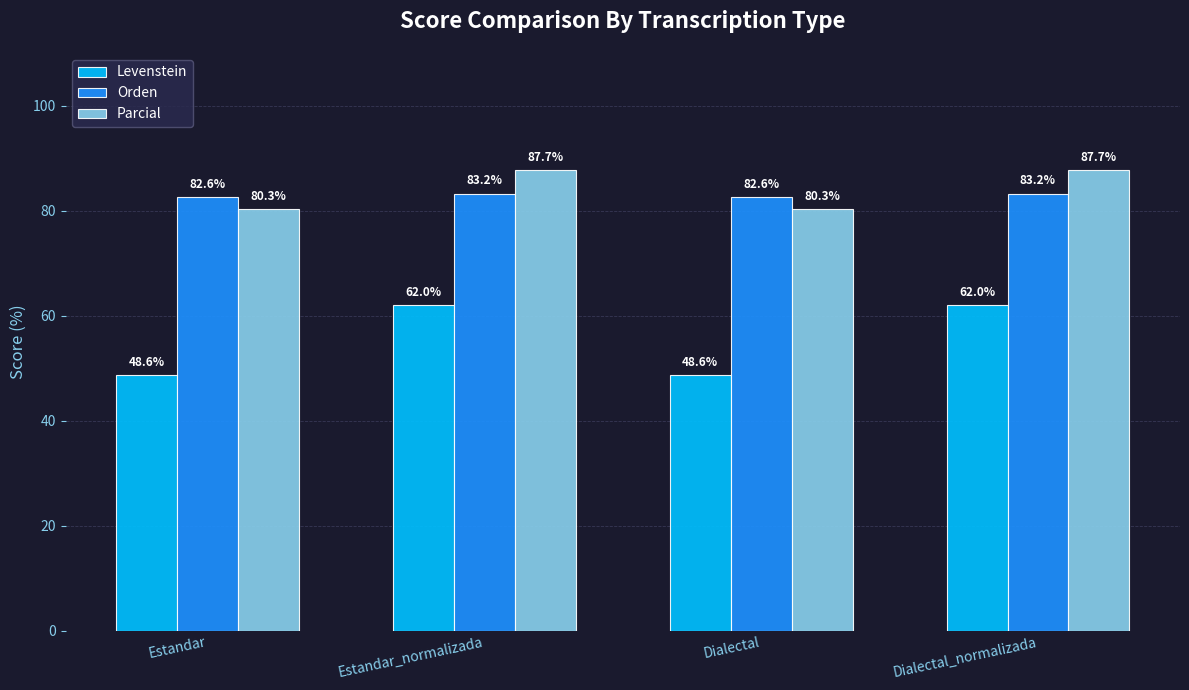

What is the sum of all Parcial values?

336.1